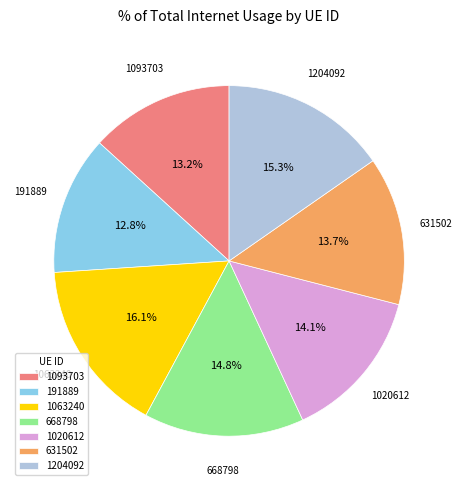

Is 631502 the majority of the pie?

No